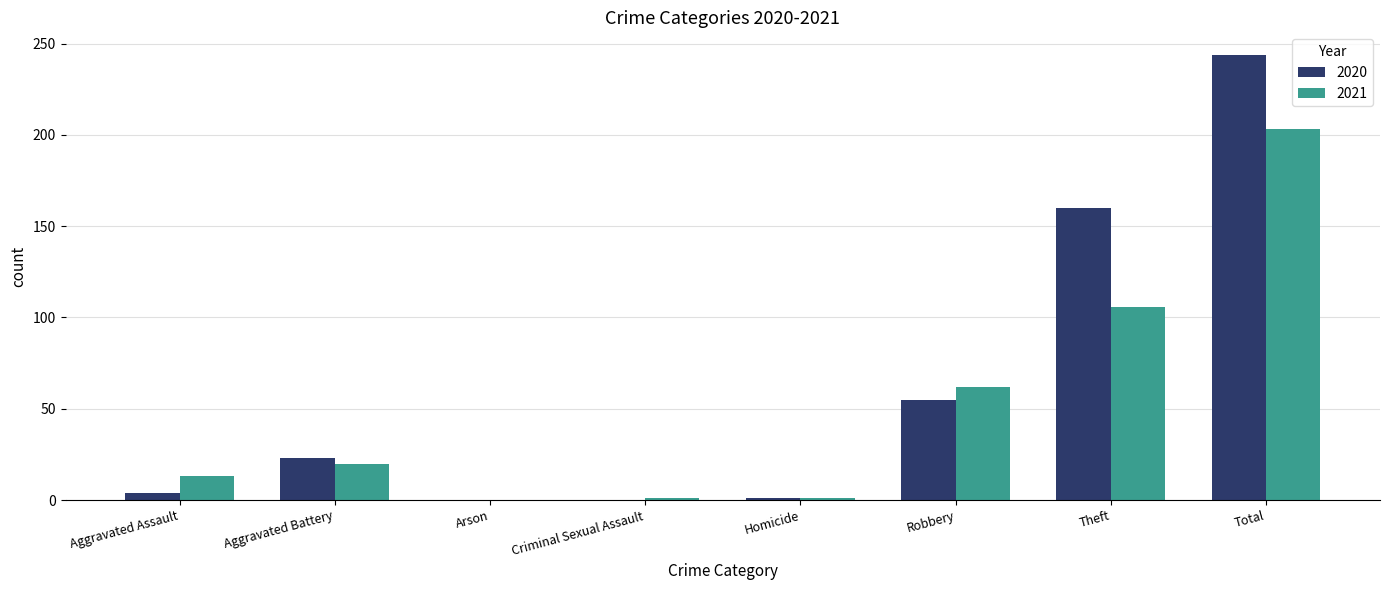

Does the chart contain stacked bars?

No